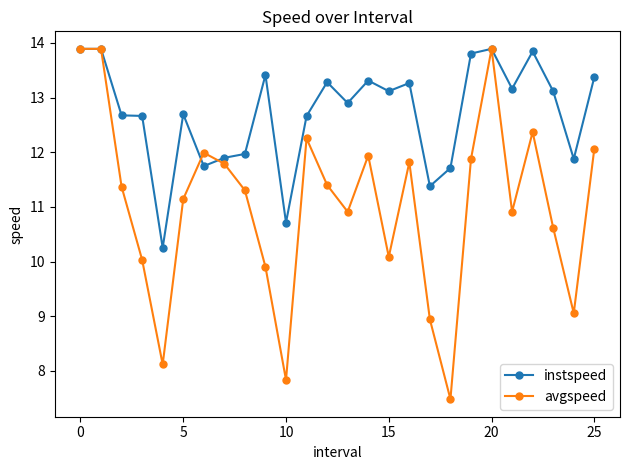

Rank the series by their average value, from lowest to highest.

avgspeed, instspeed